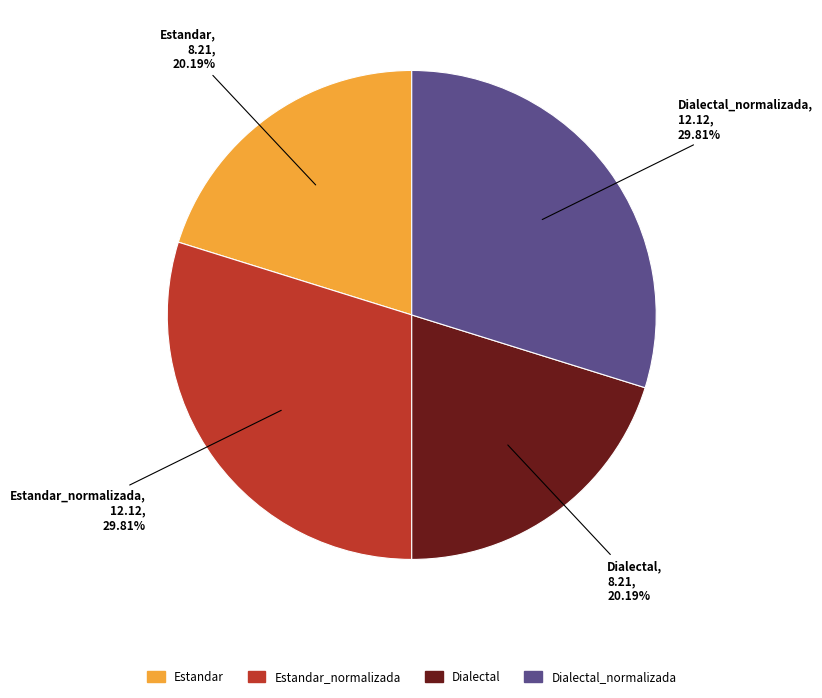

To the nearest percent, what is the difference between the largest and smallest slice percentages?

10%